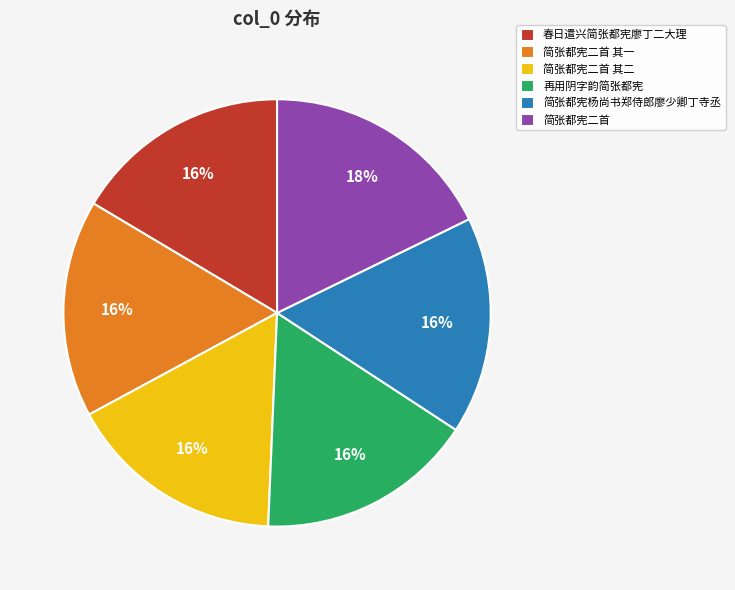

Which slice is the largest?

简张都宪二首